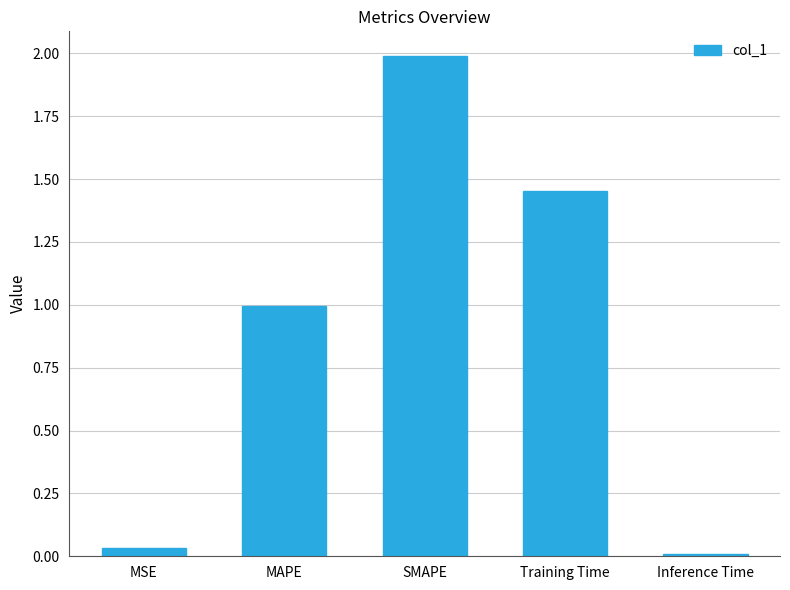

Rank the categories by value from highest to lowest.

SMAPE, Training Time, MAPE, MSE, Inference Time